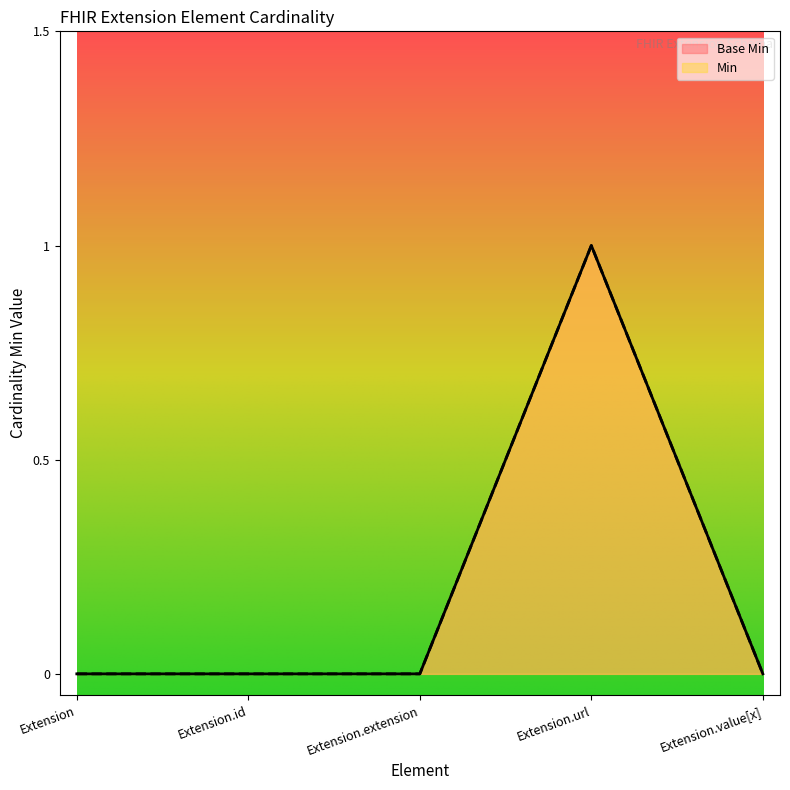

How many lines are shown in the chart?

2